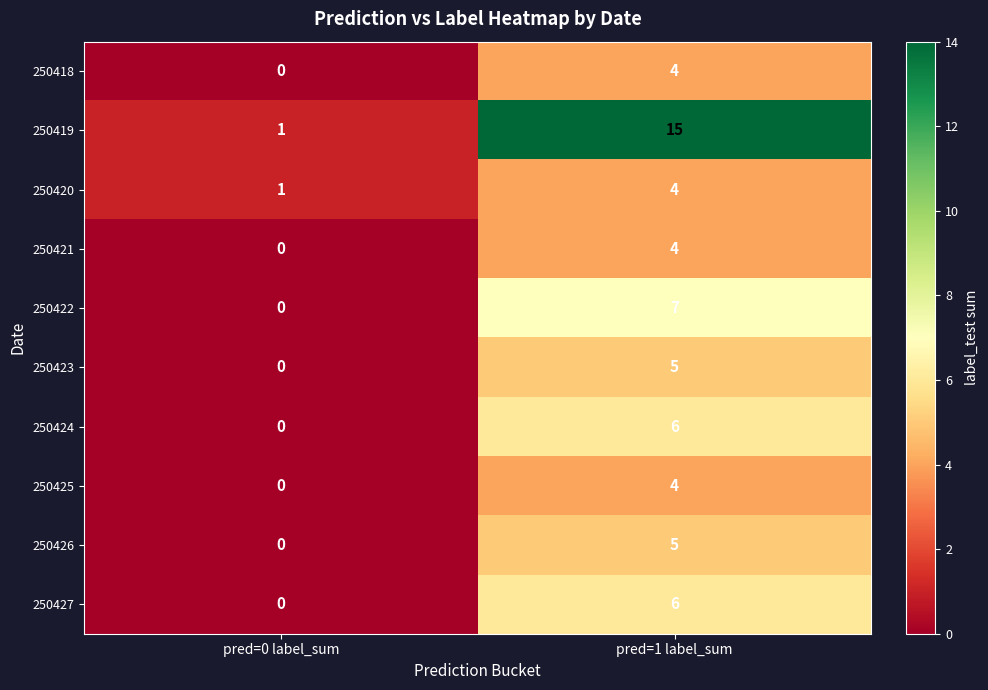

What is the sum of all 250419 values?

16